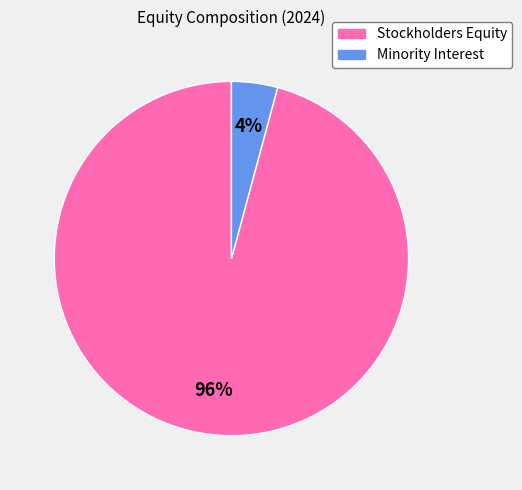

How many slices are in this pie chart?

2